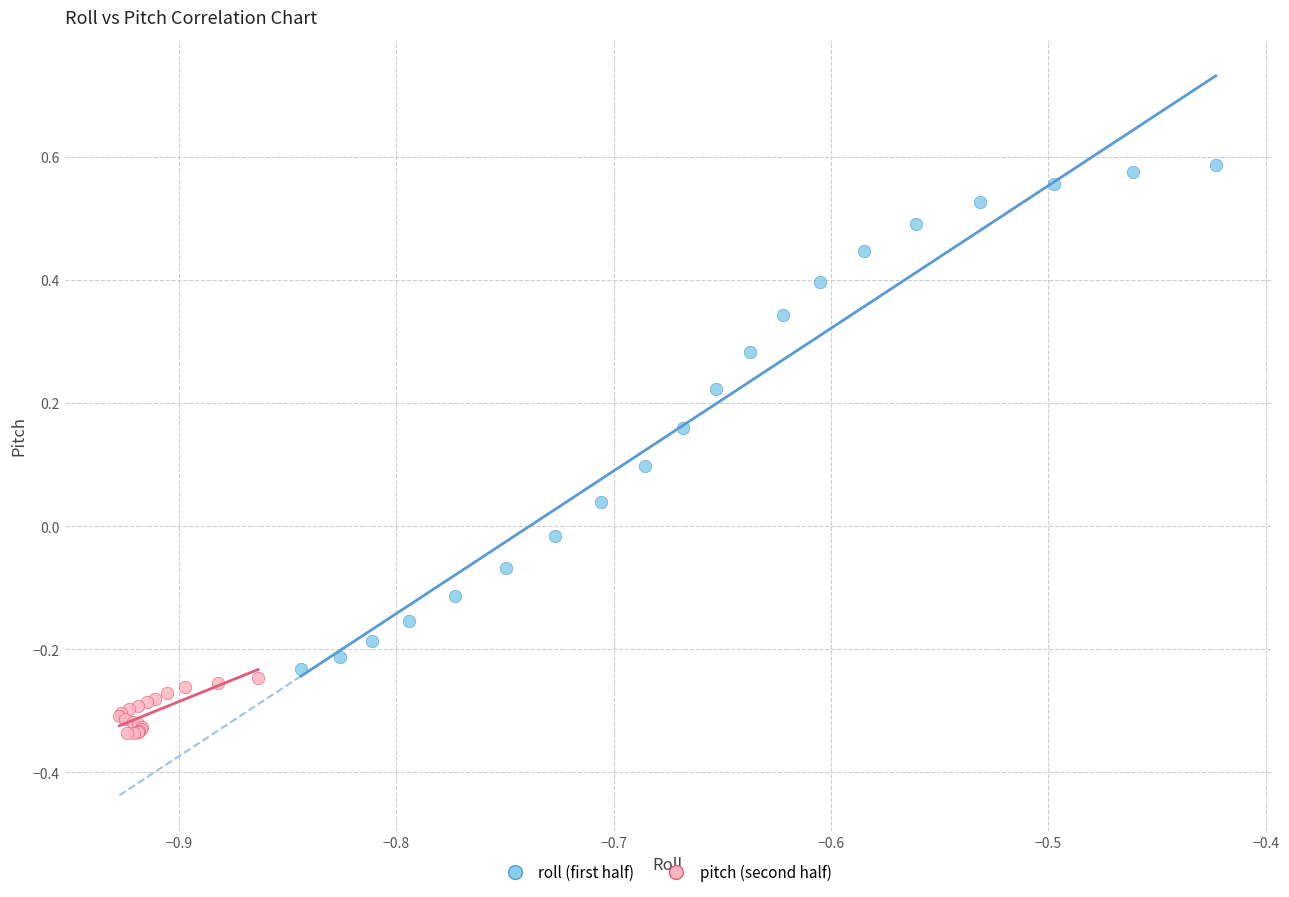

Which series reaches the maximum Y coordinate?

roll (first half)